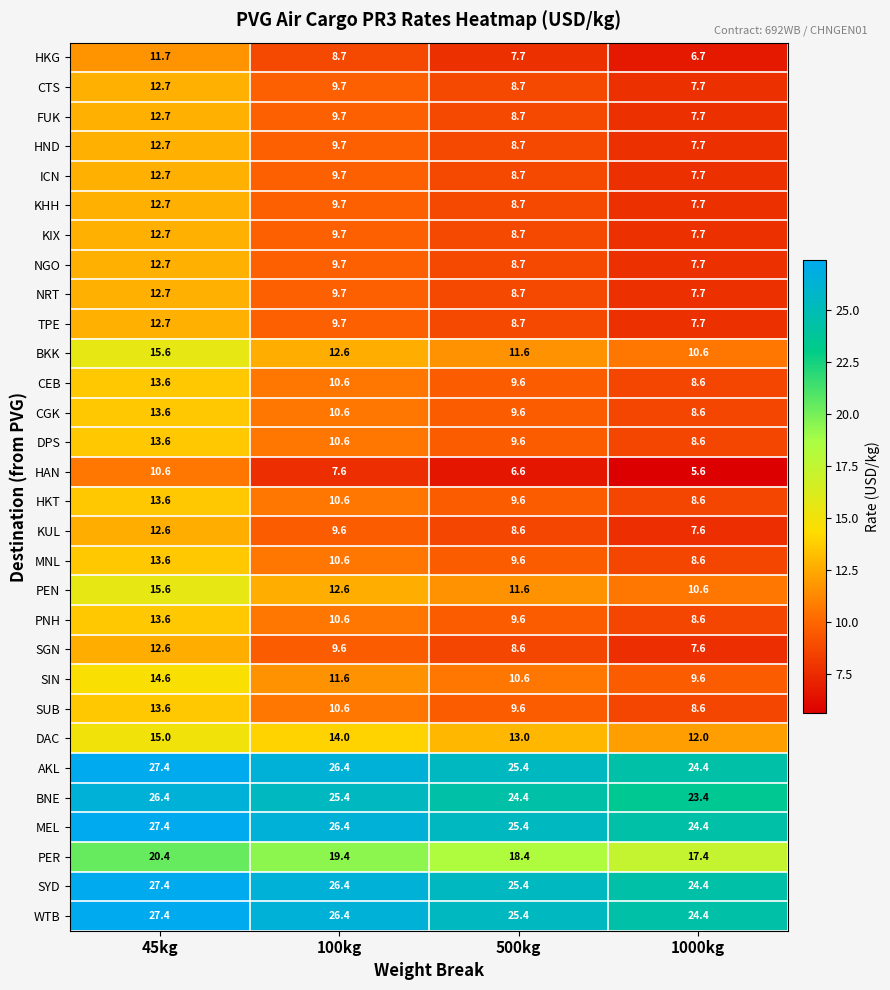

Where is DPS nearest to the value 11?

100kg